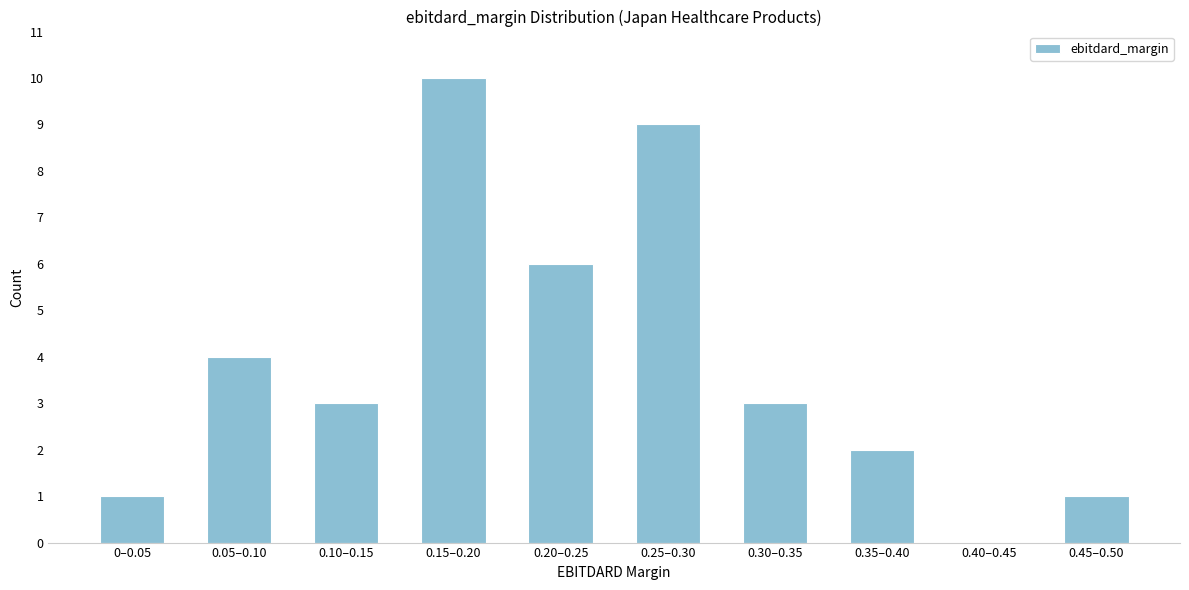

Reading right to left, list all the values displayed in this chart.

0.45–0.50=1	0.40–0.45=0	0.35–0.40=2	0.30–0.35=3	0.25–0.30=9	0.20–0.25=6	0.15–0.20=10	0.10–0.15=3	0.05–0.10=4	0–0.05=1